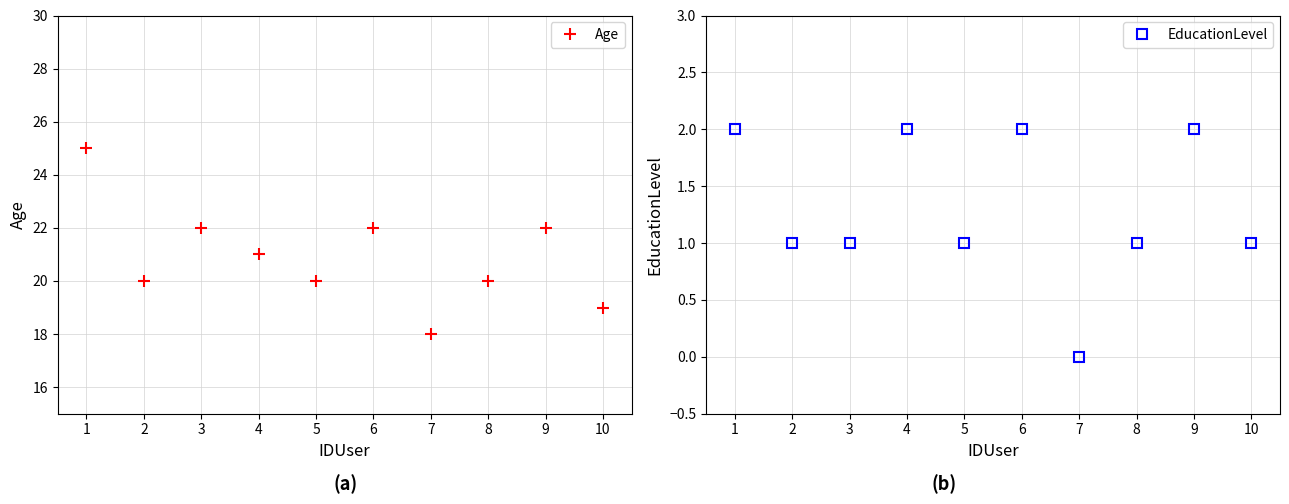

What is the minimum value for Age?

18